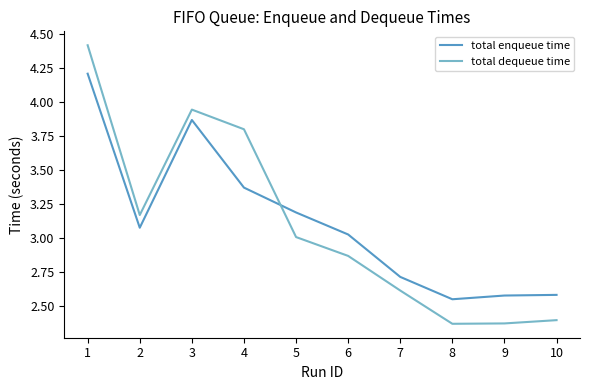

At 7, list the series in order from largest to smallest.

total enqueue time, total dequeue time